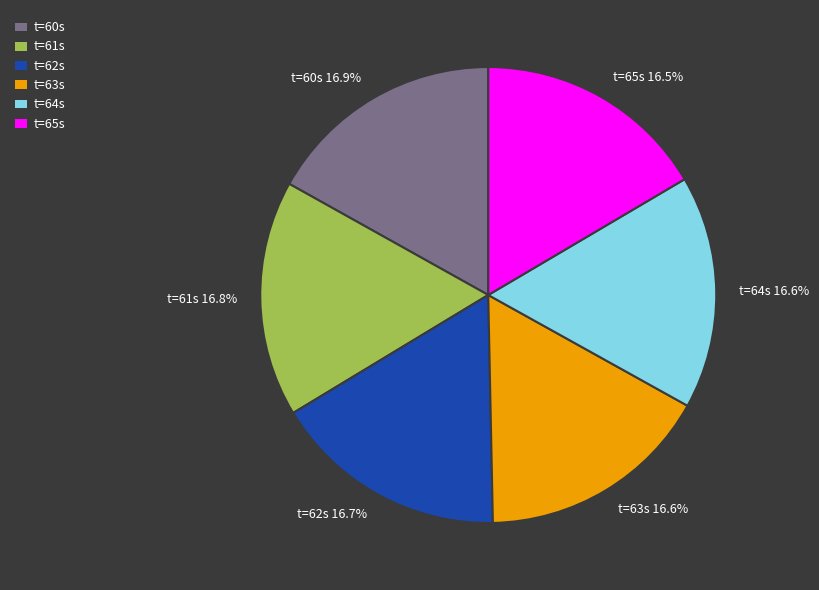

Is the sum of t=64s 16.6% and t=63s 16.6% greater than half?

No